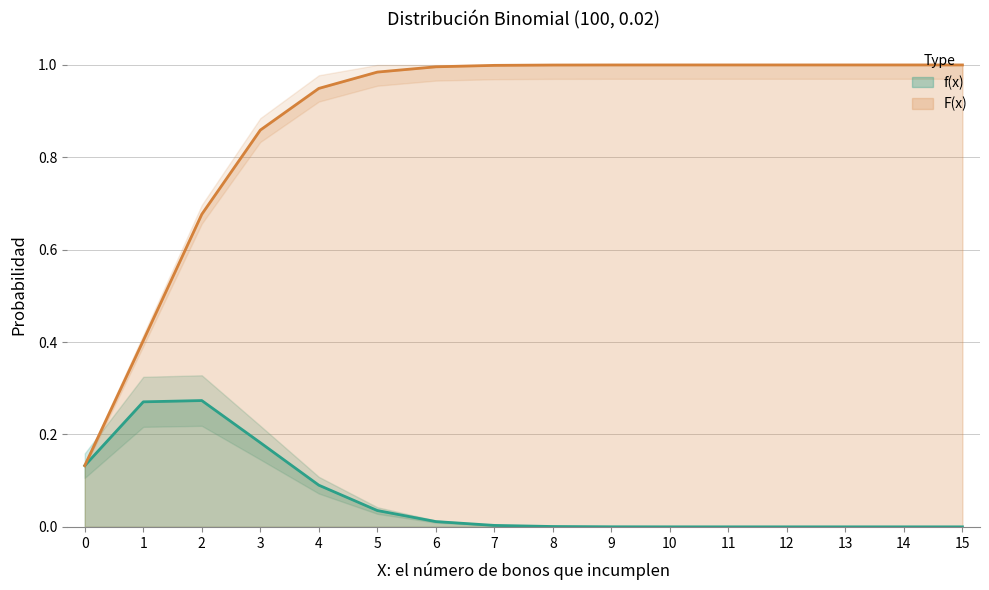

Rank the categories by f(x) value from lowest to highest.

15, 14, 13, 12, 11, 10, 9, 8, 7, 6, 5, 4, 0, 3, 1, 2